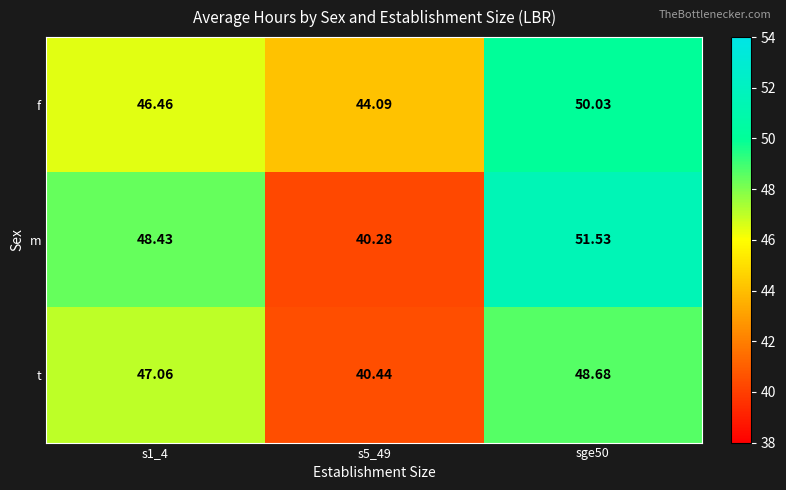

Which series changed the most between s1_4 and s5_49?

m